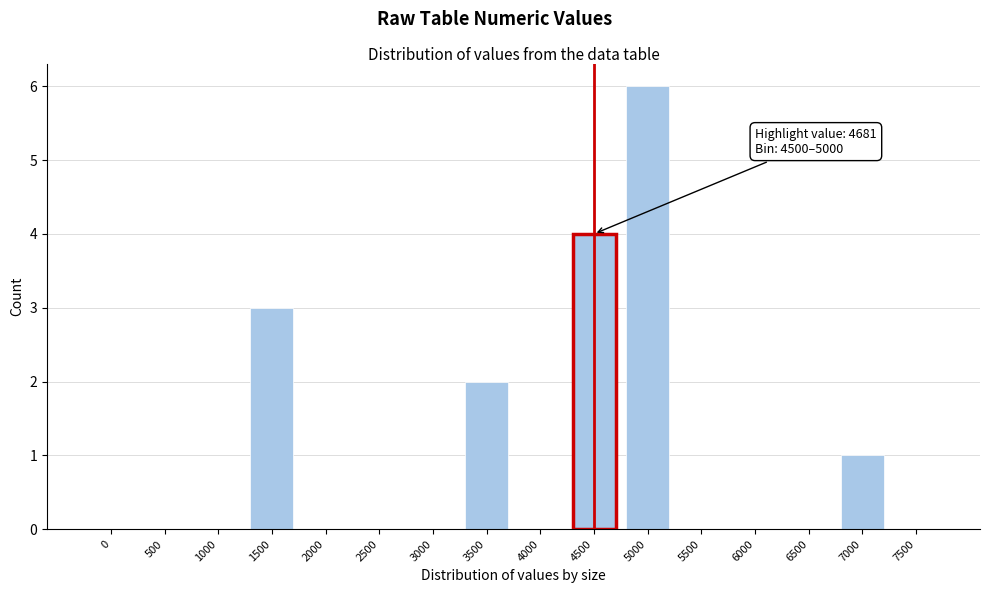

Reading left to right, what are all the values shown in this chart?

0=0	500=0	1000=0	1500=3	2000=0	2500=0	3000=0	3500=2	4000=0	4500=4	5000=6	5500=0	6000=0	6500=0	7000=1	7500=0